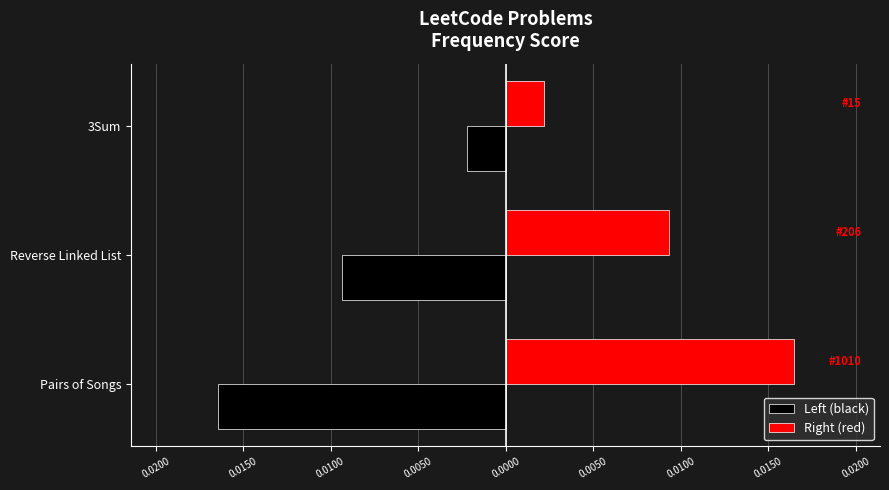

What are all the series names shown in the legend?

Left (black), Right (red)